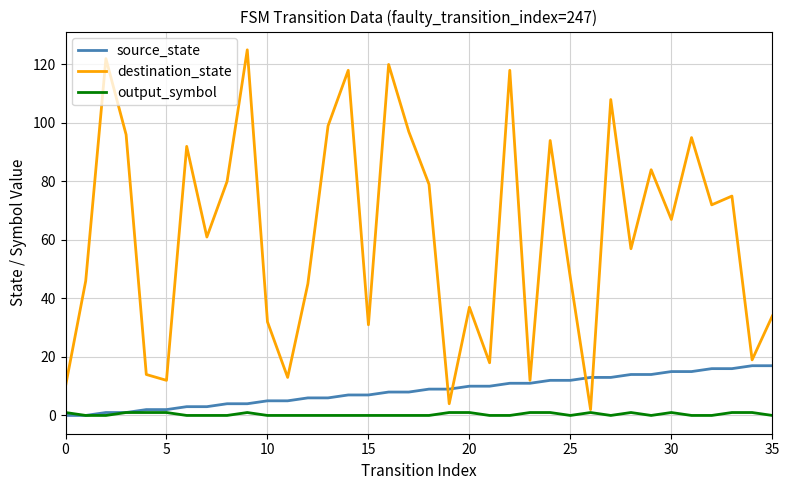

What are all the series names shown in the legend?

source_state, destination_state, output_symbol